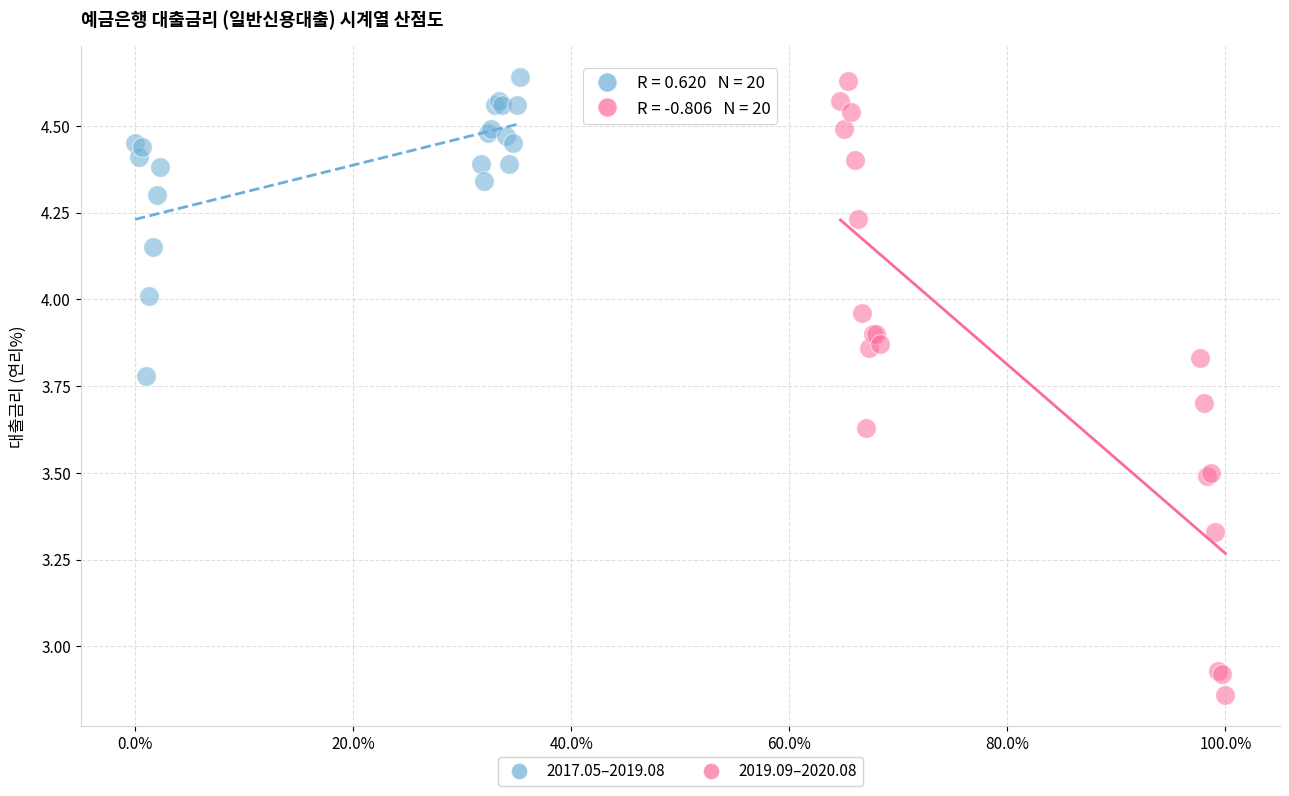

Which series has the largest Y range (max minus min)?

2019.09–2020.08